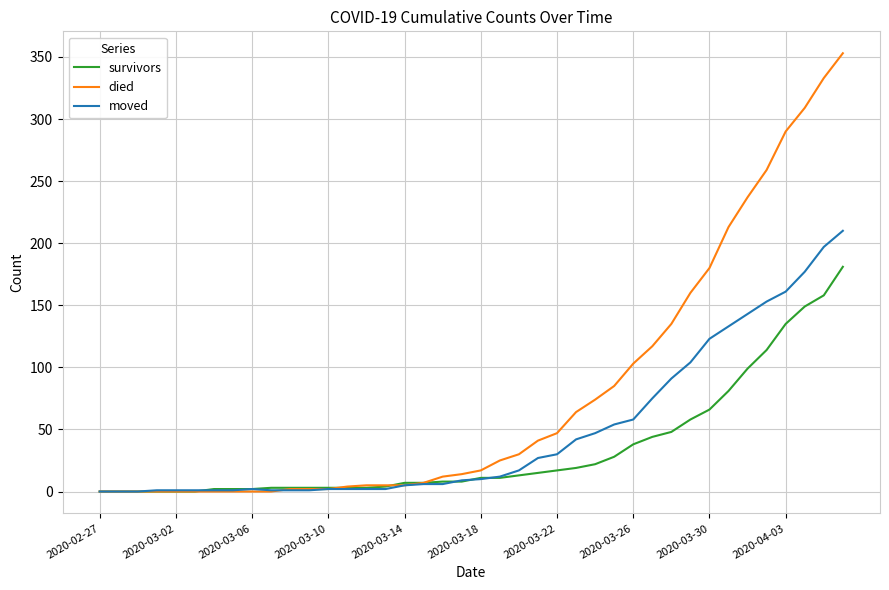

List the series in order of their overall mean, highest first.

died, moved, survivors